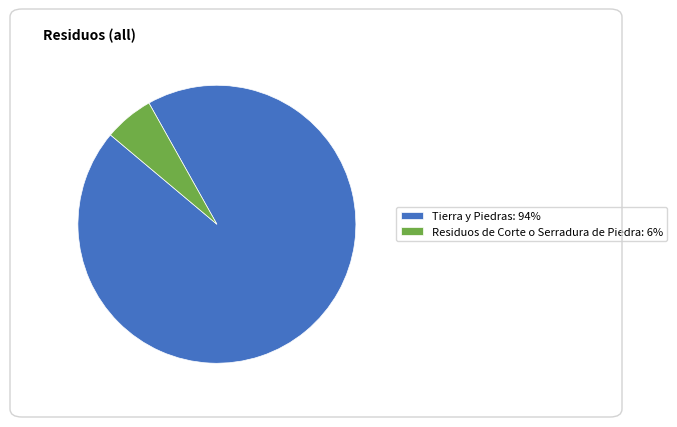

True or false: Residuos de Corte o Serradura de Piedra accounts for 6% of the total.

True